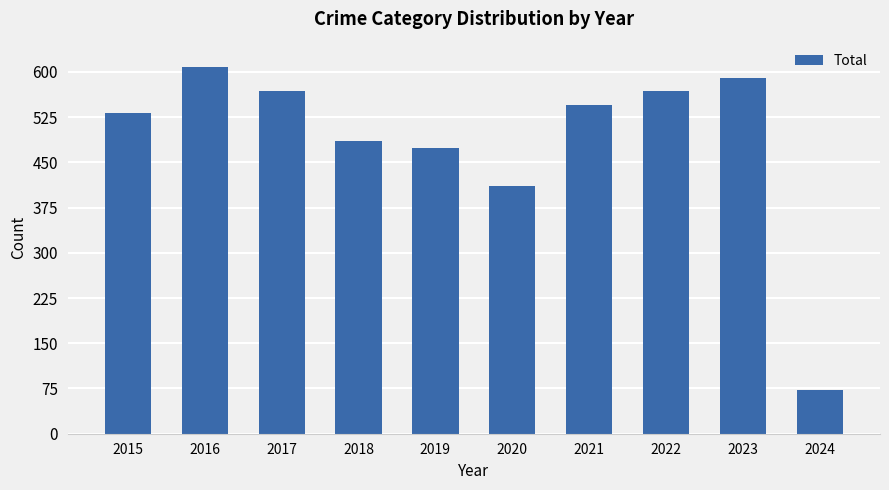

The chart shows a value of 537 at 2020. True or false?

False